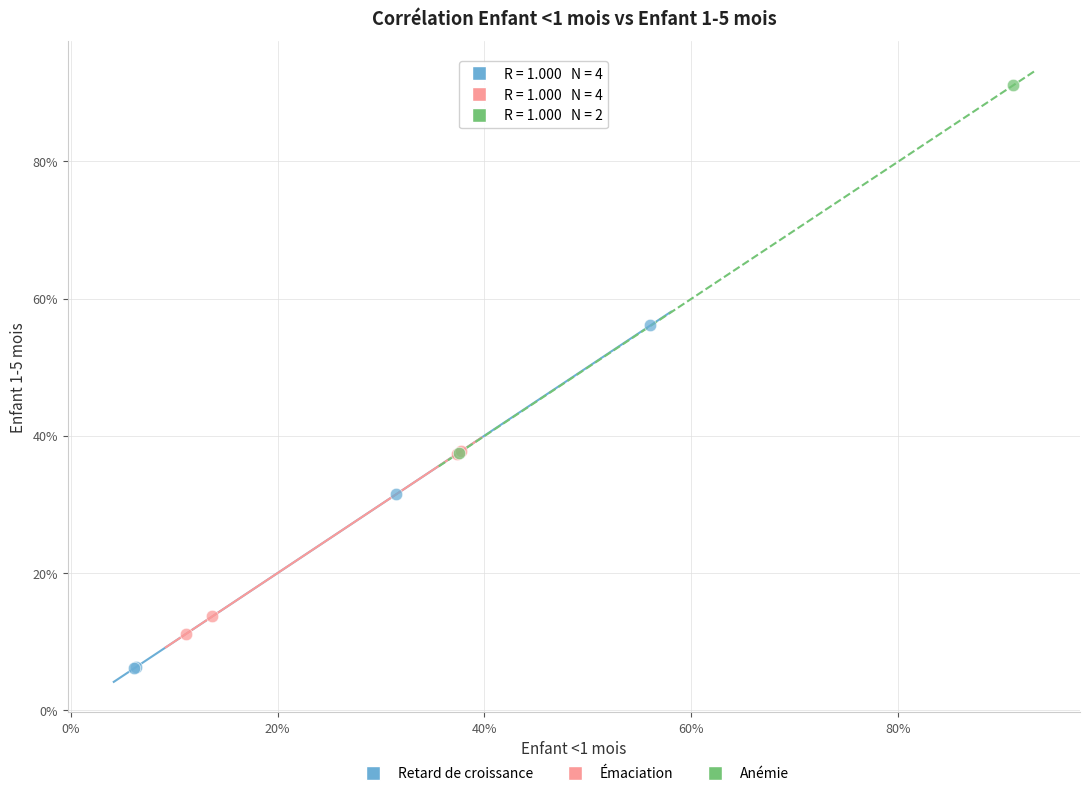

What are all the series names shown in the legend?

Retard de croissance, Émaciation, Anémie